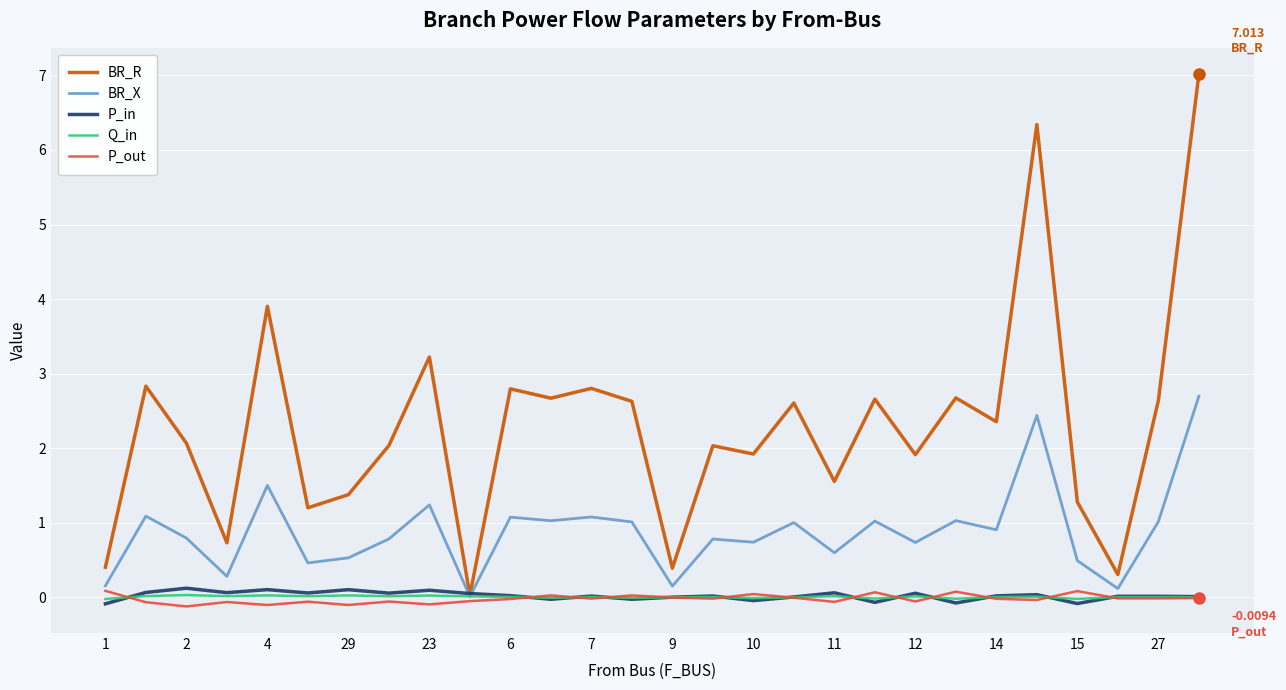

Which series has the largest total across all categories?

BR_R